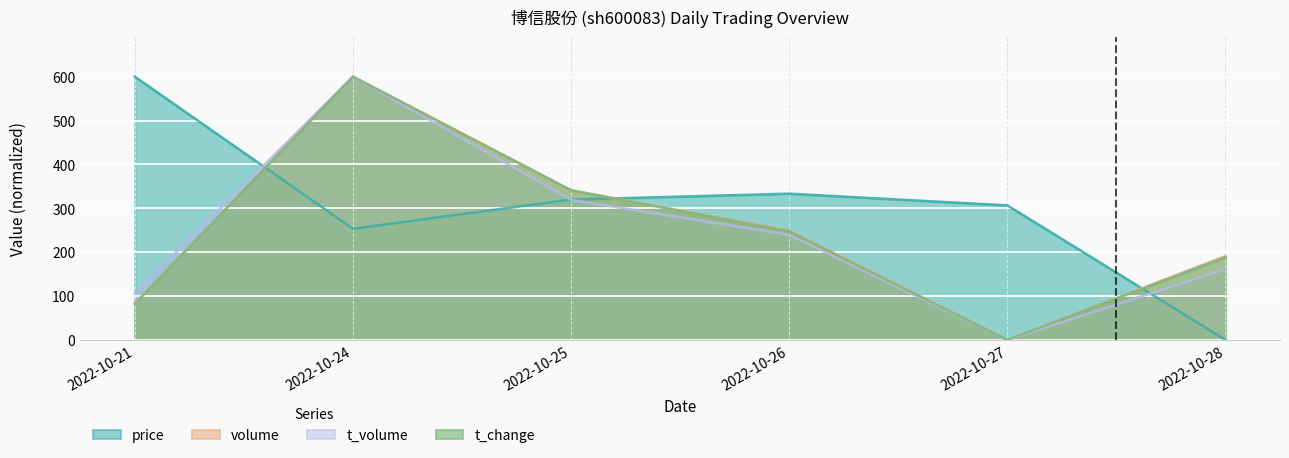

Reading right to left, extract all data points from this chart.

price: 0.0	306.7	333.3	320.0	253.3	600.0
volume: 191.0	0.0	249.3	340.8	600.0	83.1
t_volume: 161.2	0.0	239.6	319.3	600.0	106.0
t_change: 188.2	0.0	247.1	341.2	600.0	82.4